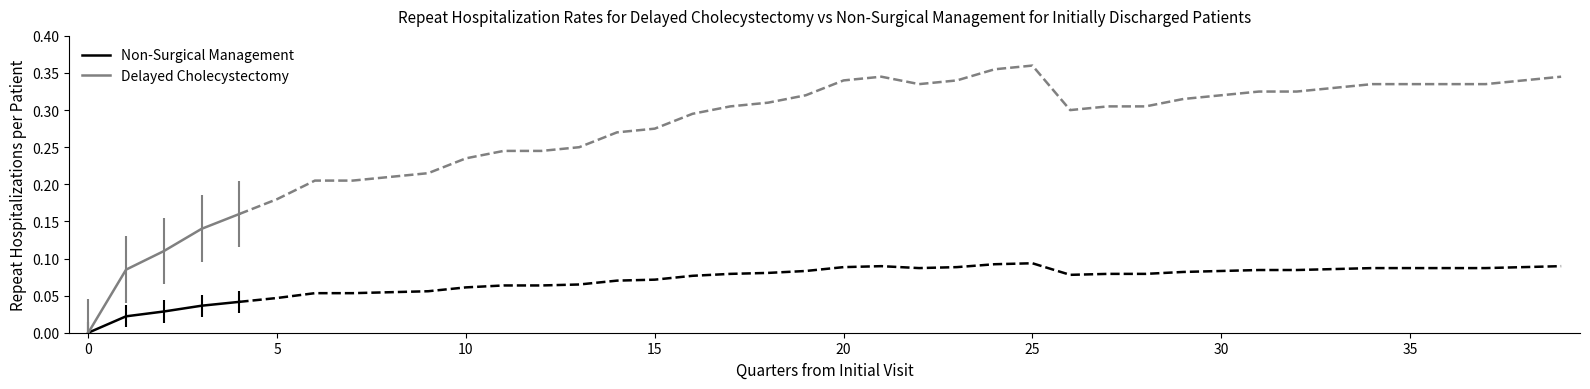

Does the chart display data point markers on the line(s)?

No